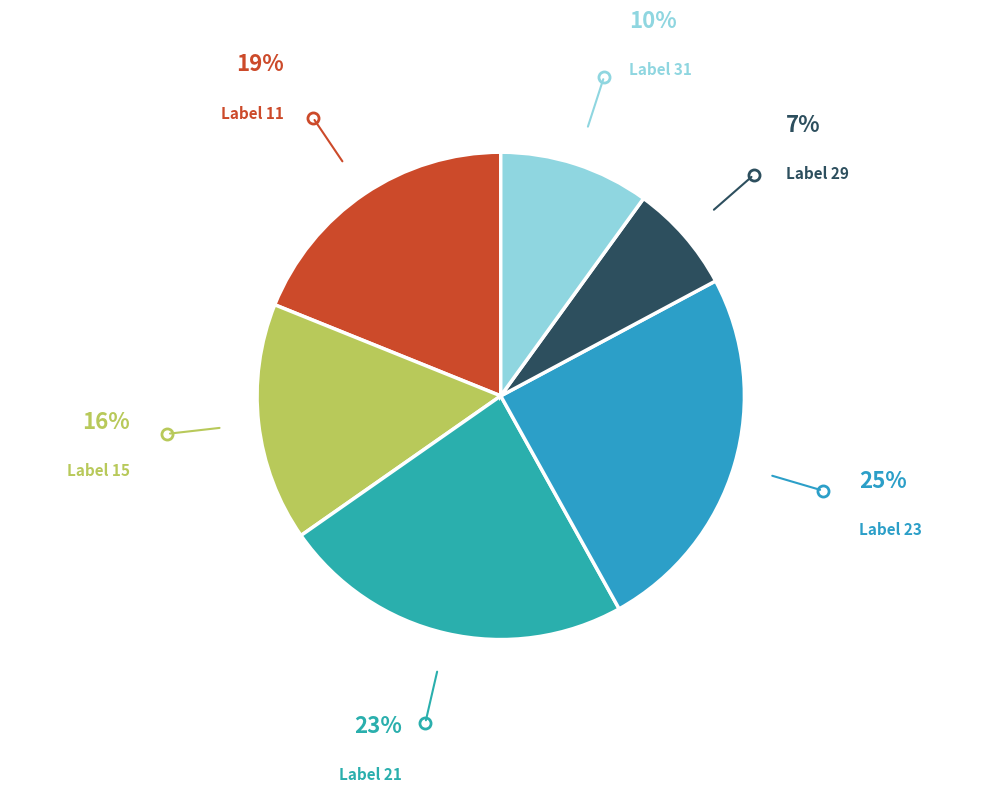

How many slices are in this pie chart?

6